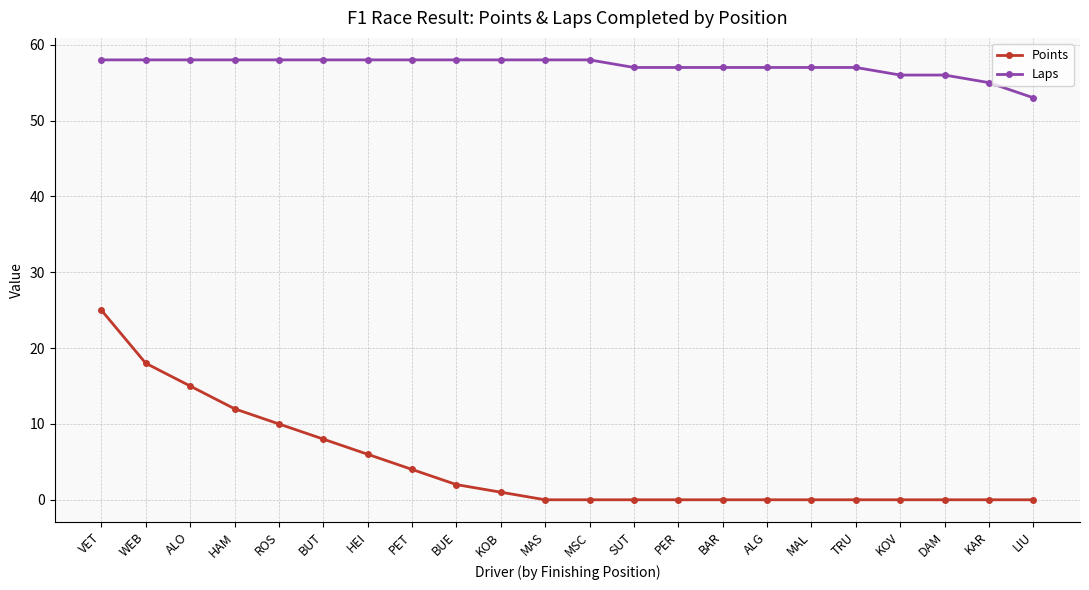

How many data points does each series have?

22